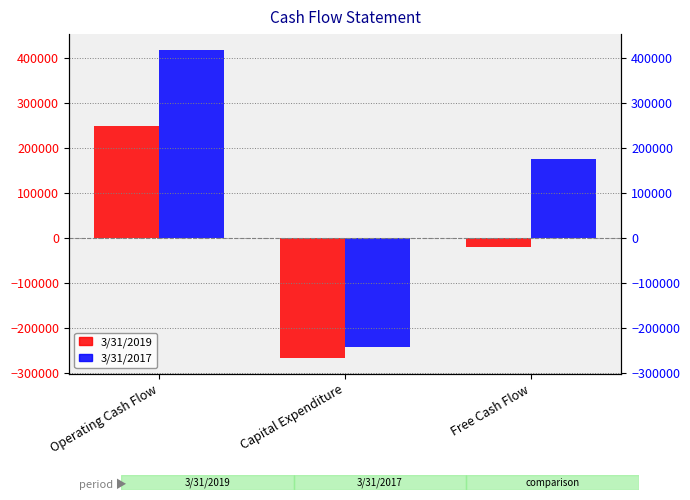

What is the difference between the 3/31/2017 values at Operating Cash Flow and Capital Expenditure?

660600